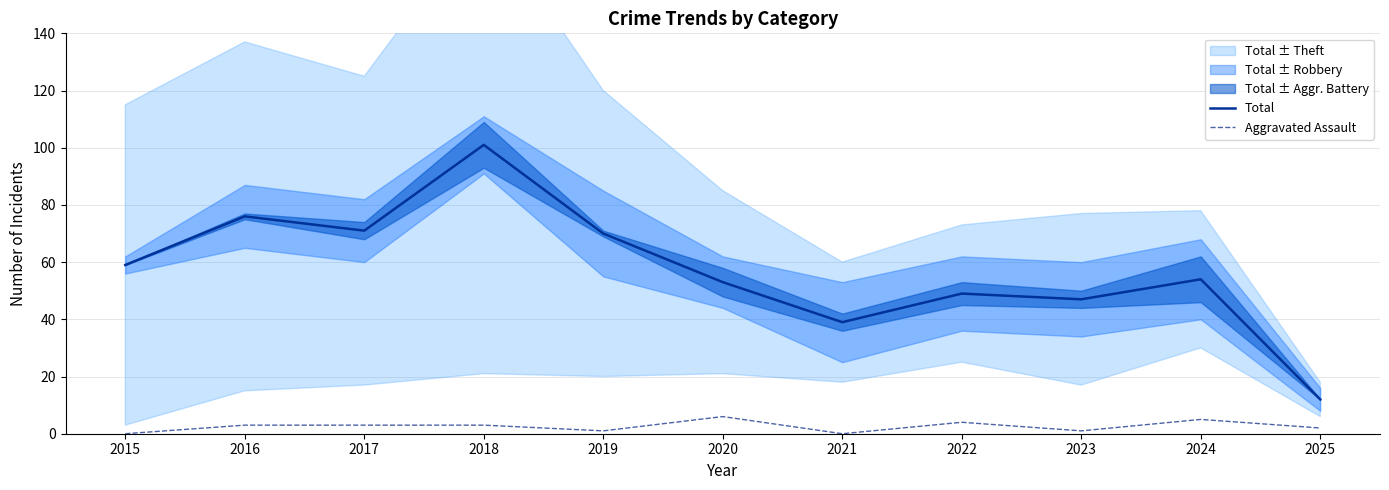

Which series has the largest total across all categories?

Total